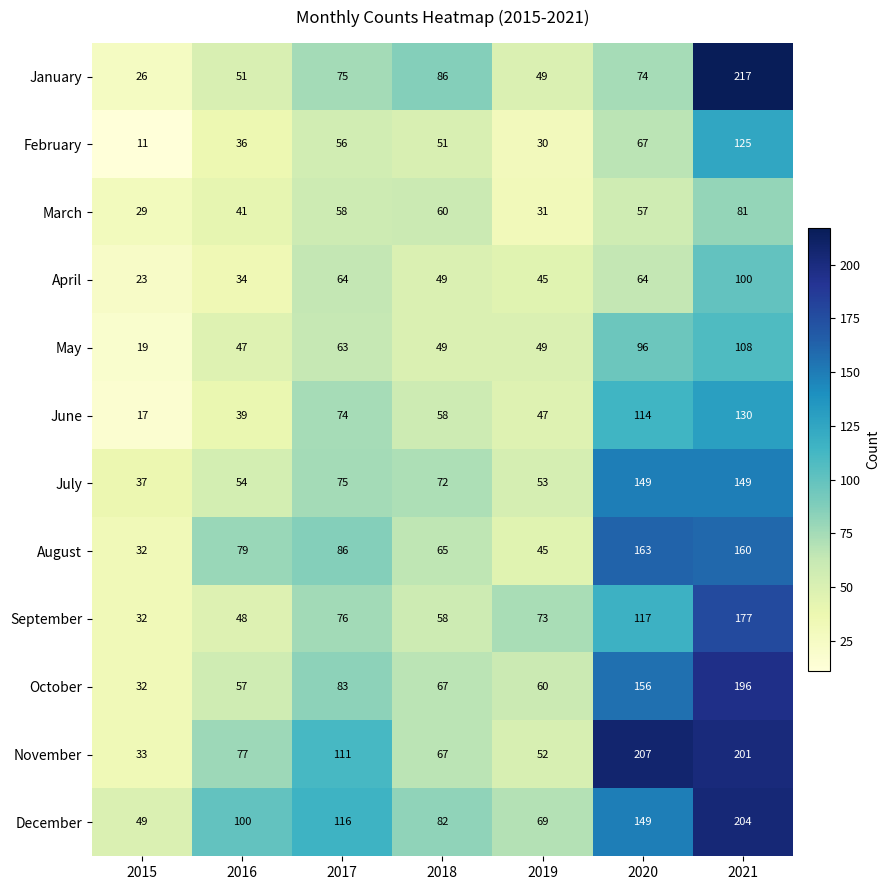

At which category is the sum across all series the highest?

2021